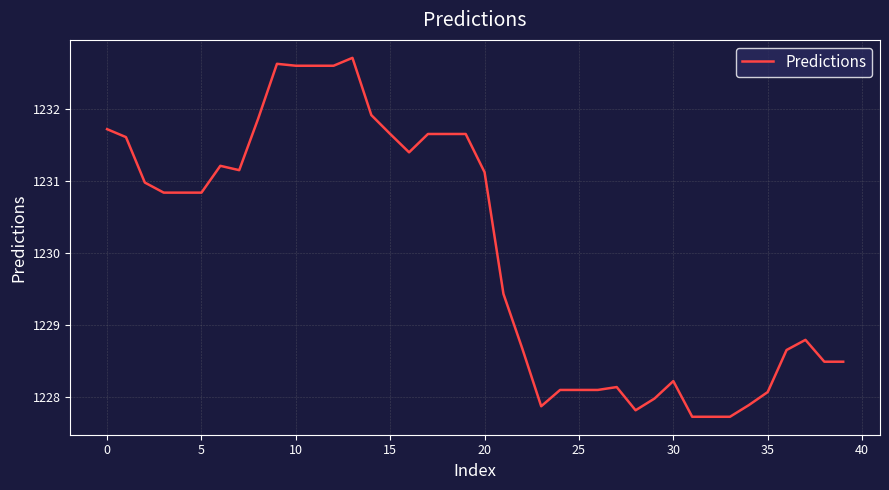

Does the chart have visible grid lines?

Yes